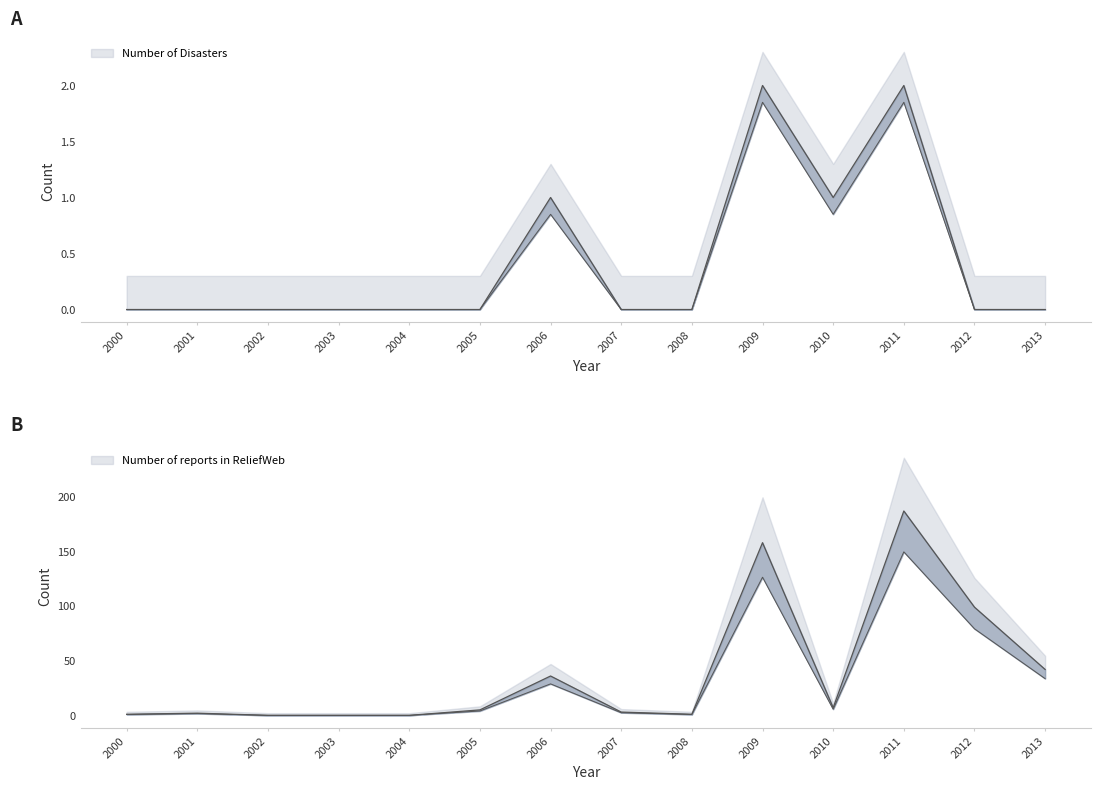

Which has a higher value, 2011 or 2007?

2011